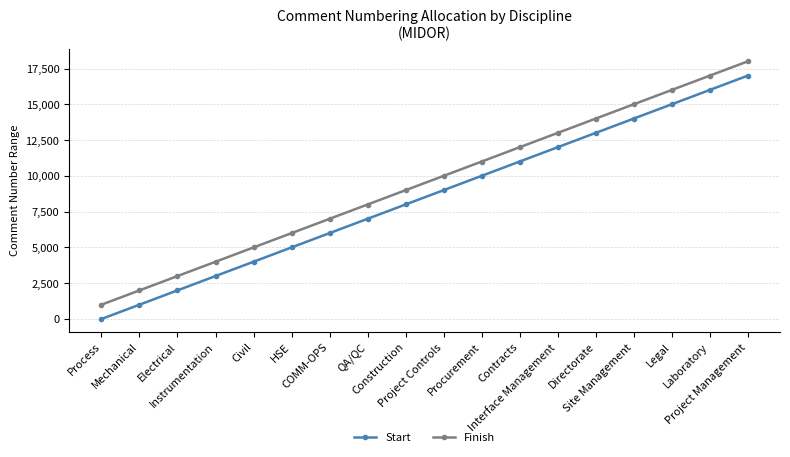

True or false: Finish and Start intersect in this chart.

False